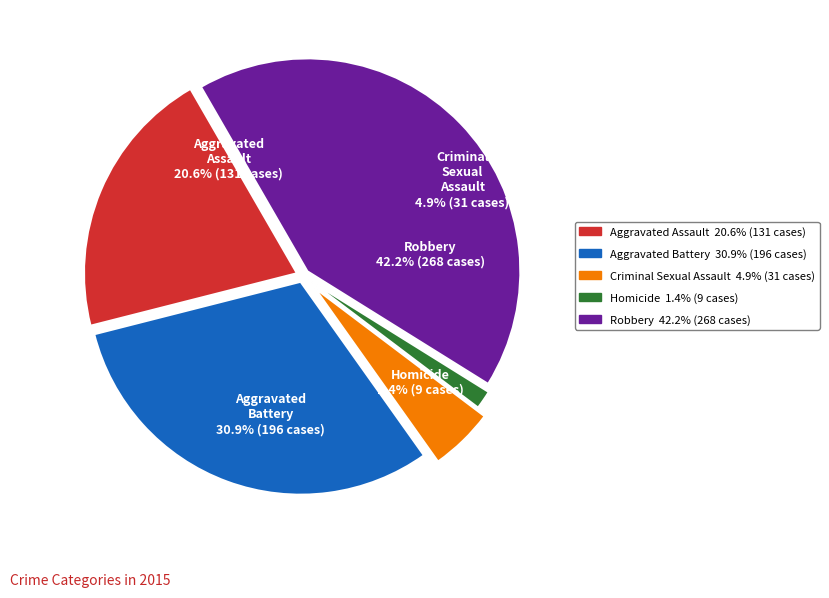

Is it true that Criminal Sexual Assault is 12% of the pie?

False